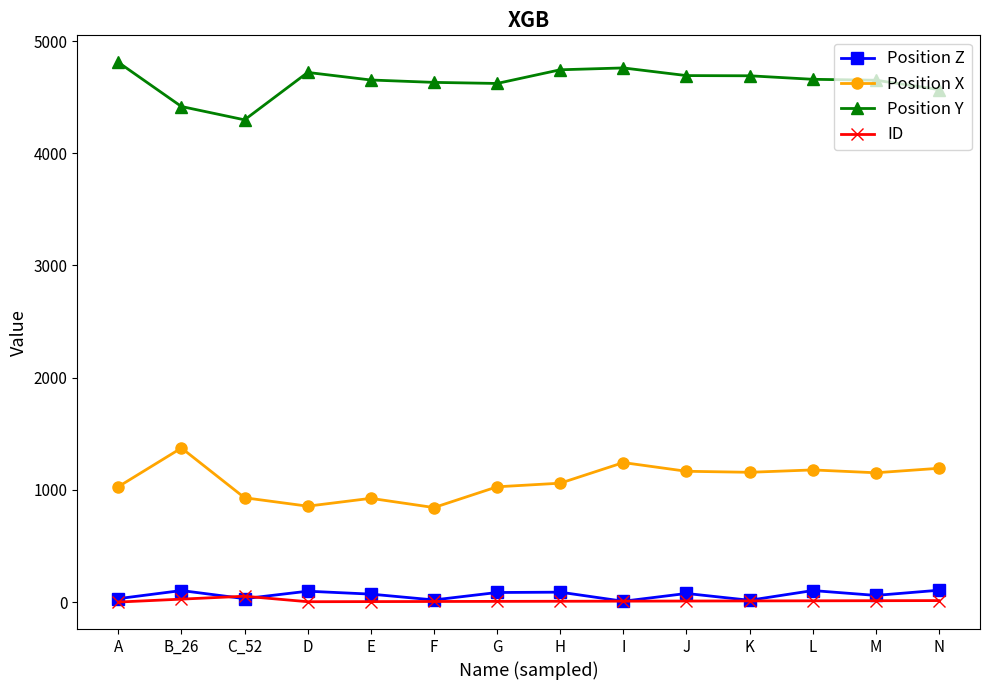

How many categories are shown in the chart?

14